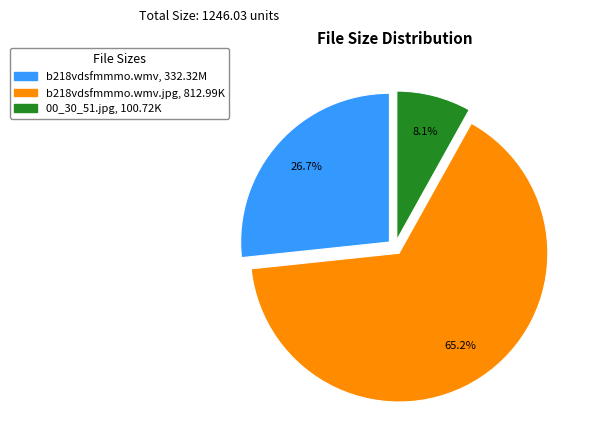

Is there any slice that represents more than half of the pie?

Yes